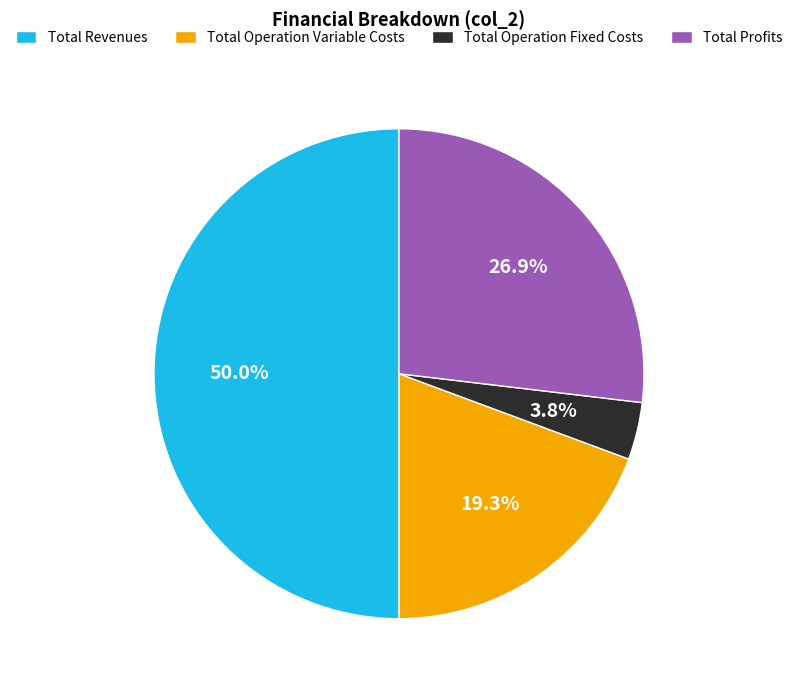

Count the number of slices in the pie.

4